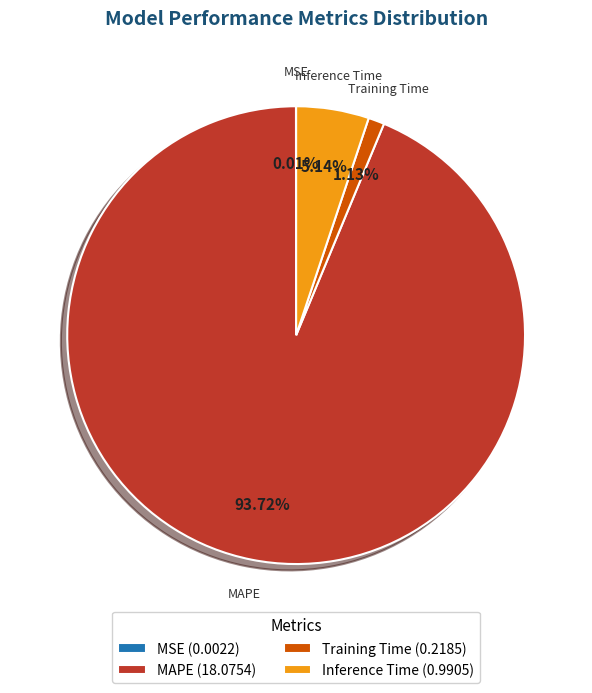

Is there any slice that represents more than half of the pie?

Yes